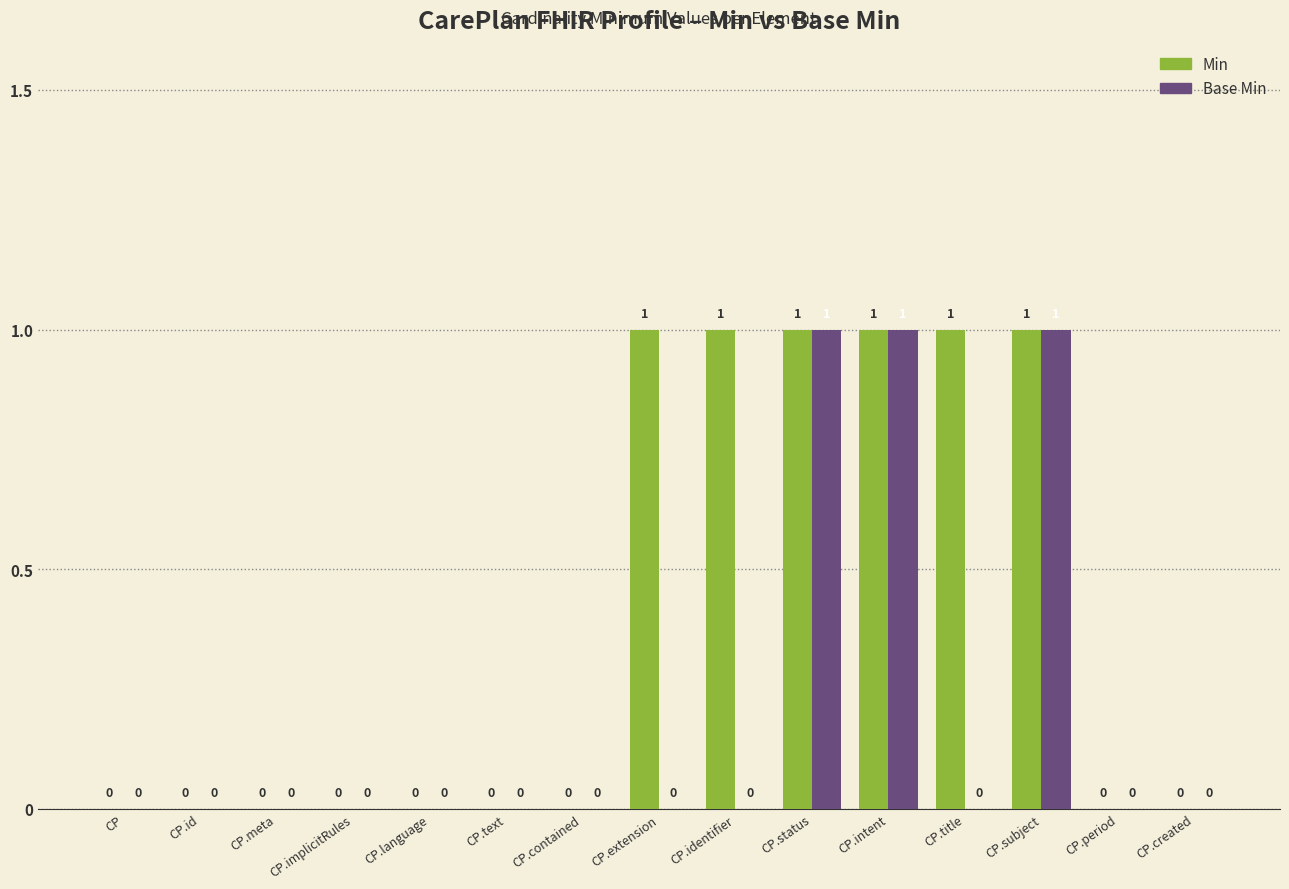

Which series changed the most between CP.id and CP.extension?

Min